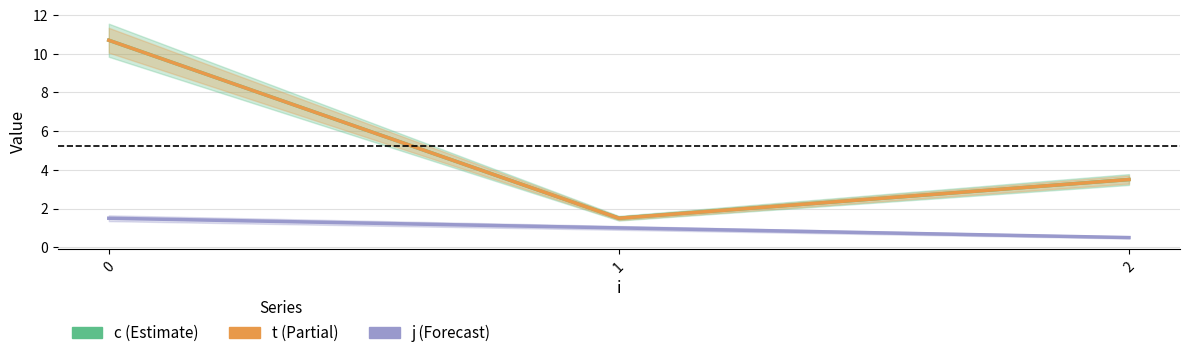

Does the chart display data point markers on the line(s)?

No